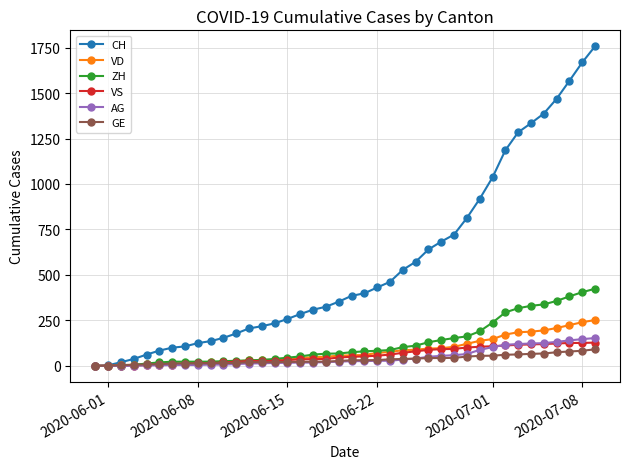

Which series has the largest range (max minus min)?

CH